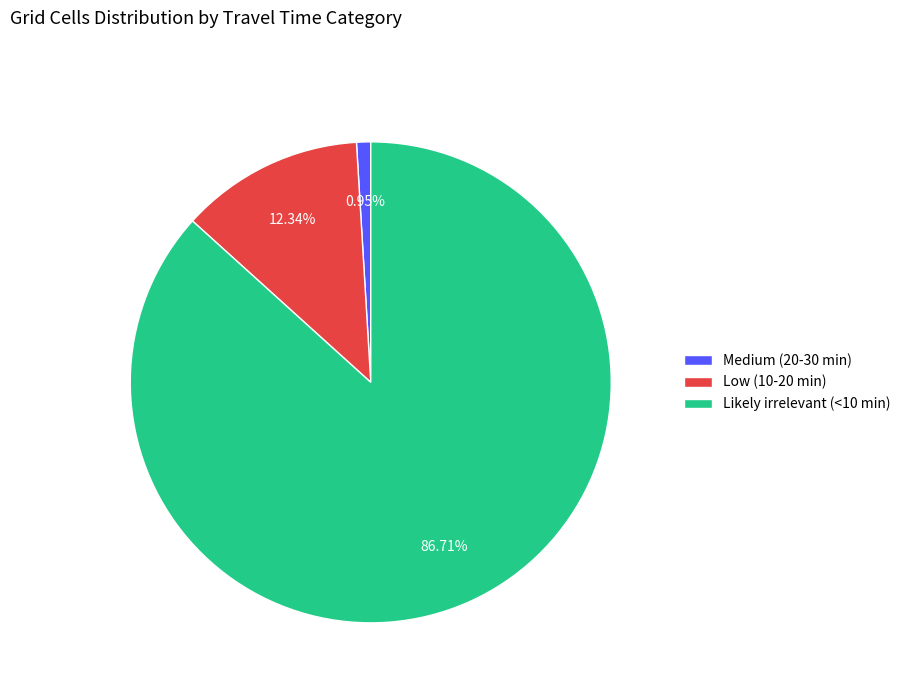

Which slice is the largest?

Likely irrelevant (<10 min)